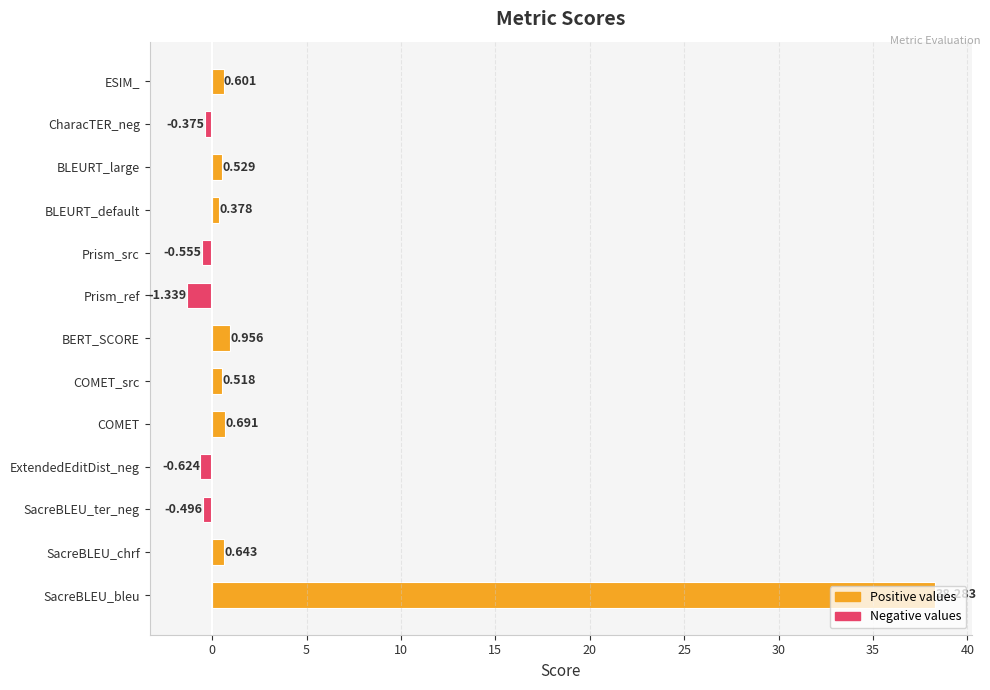

What is the sum of all values?

39.2